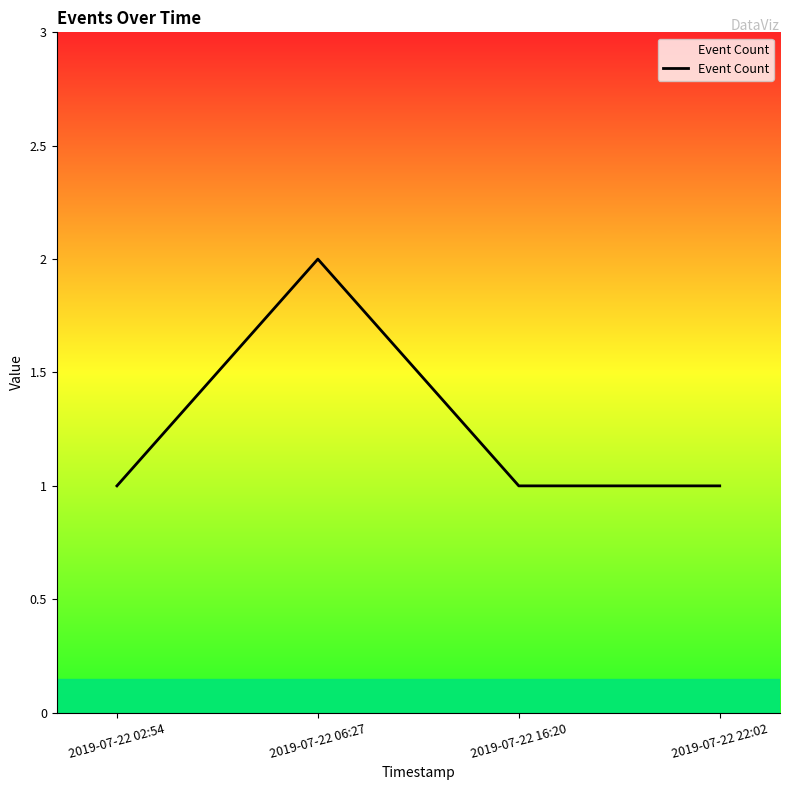

Count the values in the range 1 to 2.

4